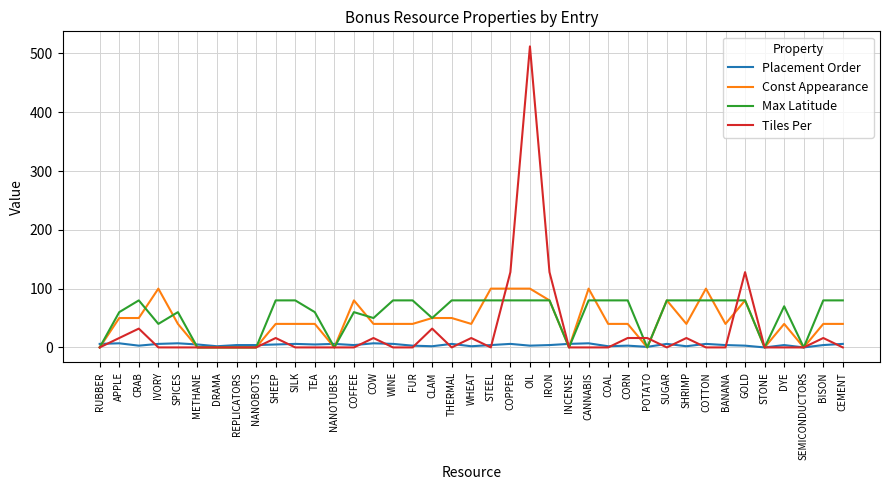

After their last crossing, which series has the higher values: Max Latitude or Placement Order?

Max Latitude